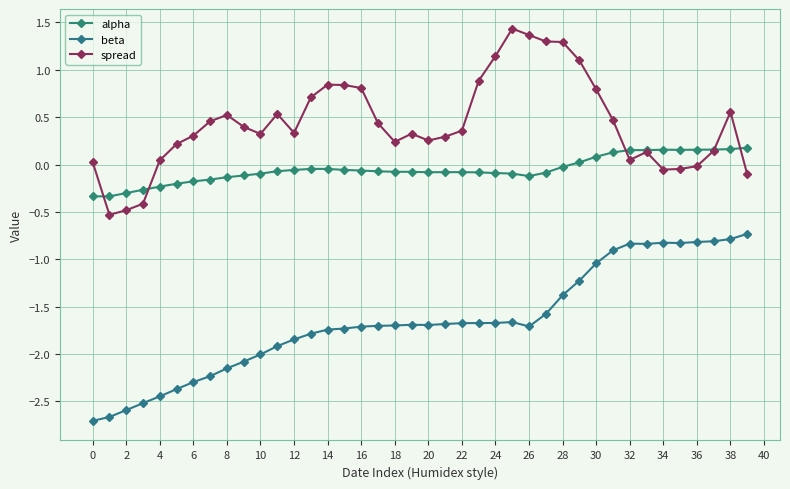

How many interior local valleys does the beta series have?

4